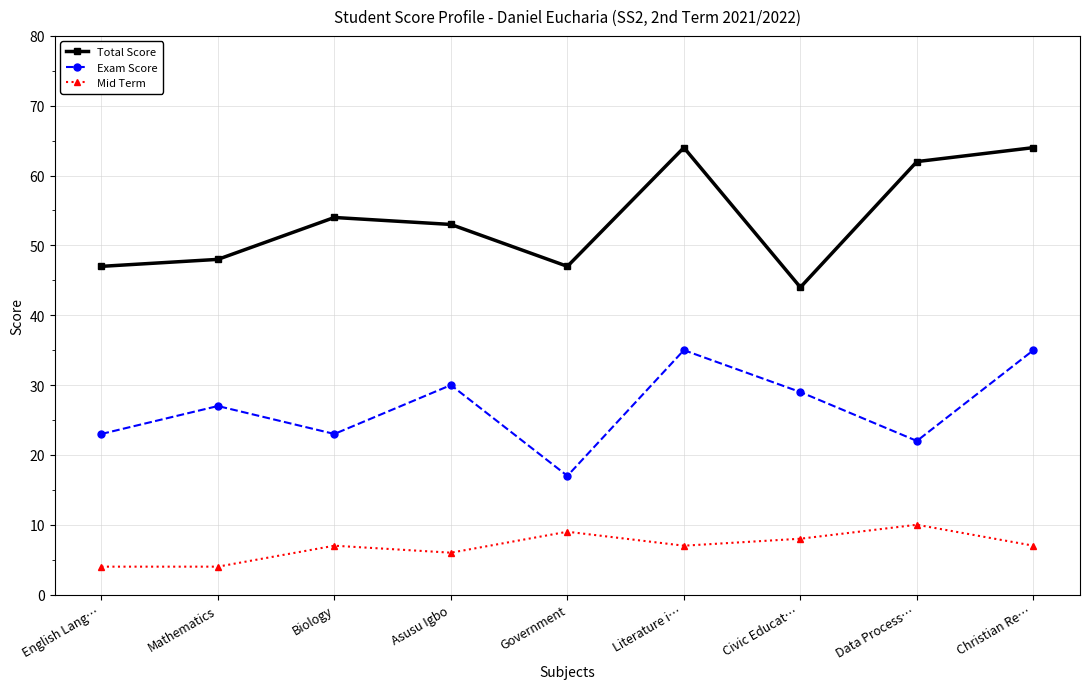

At which label does Total Score first exceed 53?

Biology